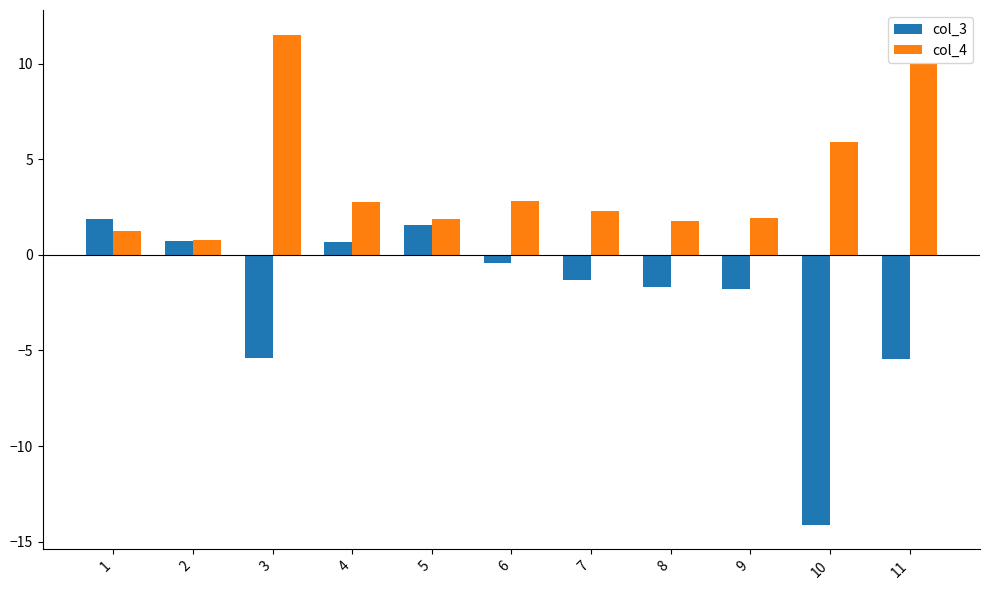

What is the difference between the highest and lowest values at 1?

0.6